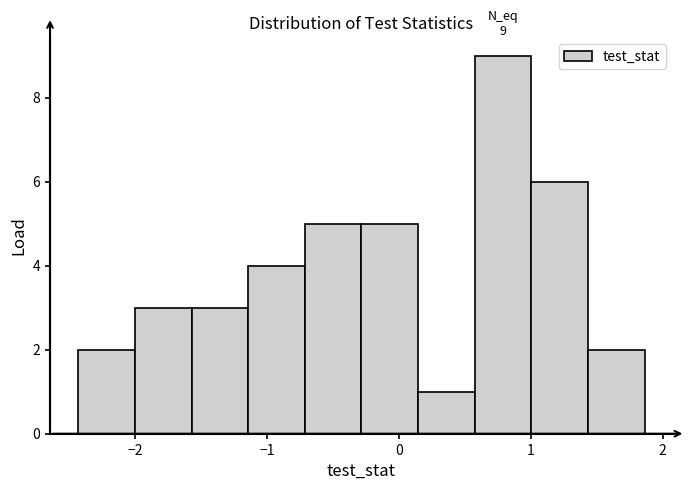

Over which range of the x-axis is the bar tallest?

0.6 to 1.0